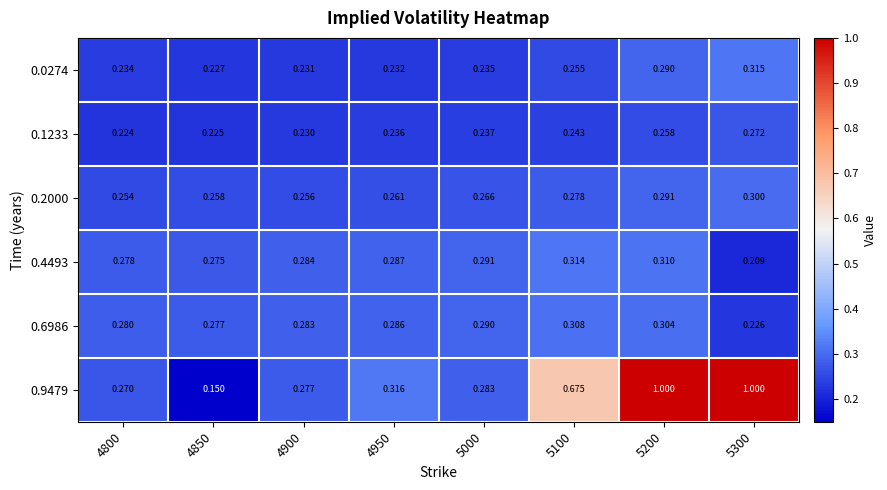

Is the value of 0.0274 at 4850 greater than the value of 0.9479 at 5000?

No